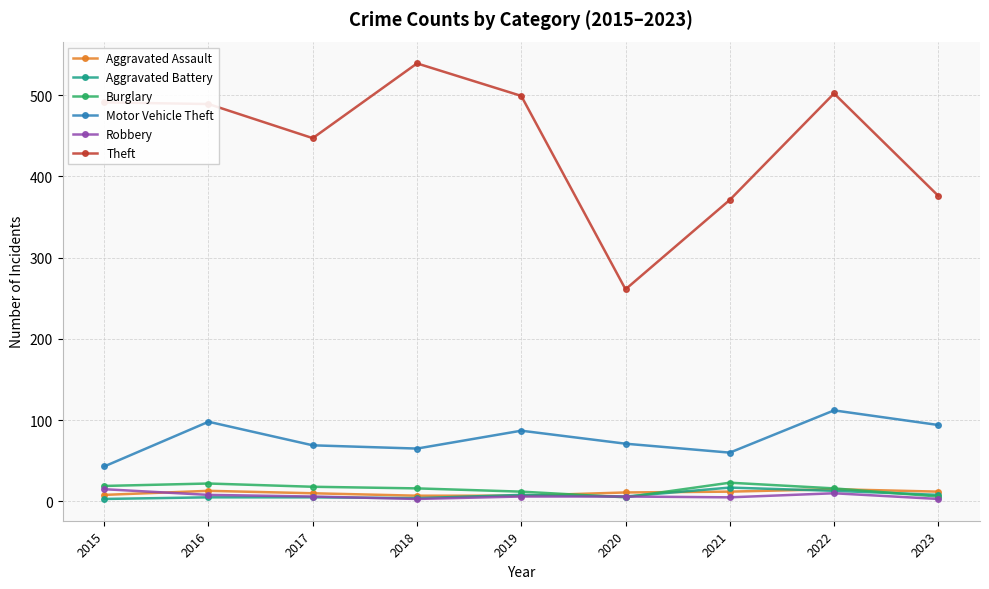

What is the difference between the Aggravated Battery values at 2022 and 2016?

8